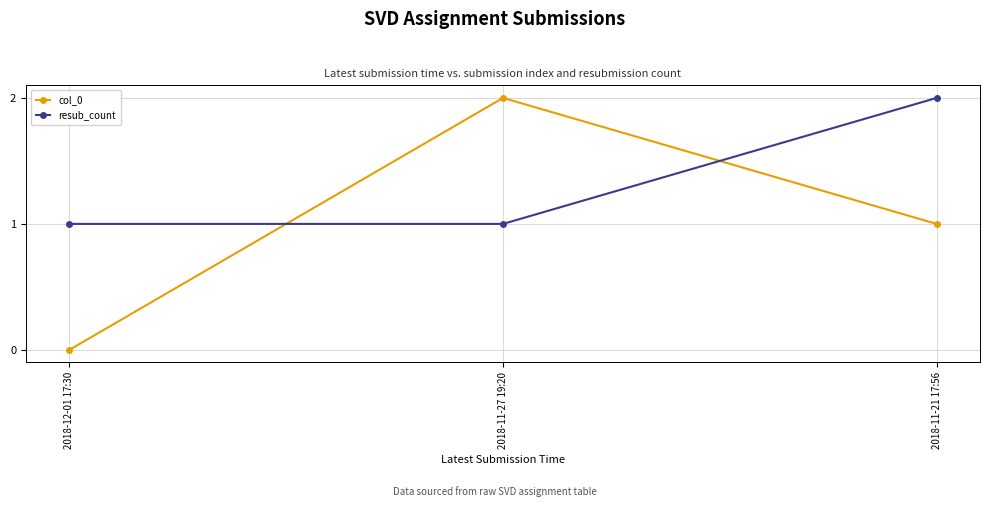

What is the sum of all col_0 values?

3